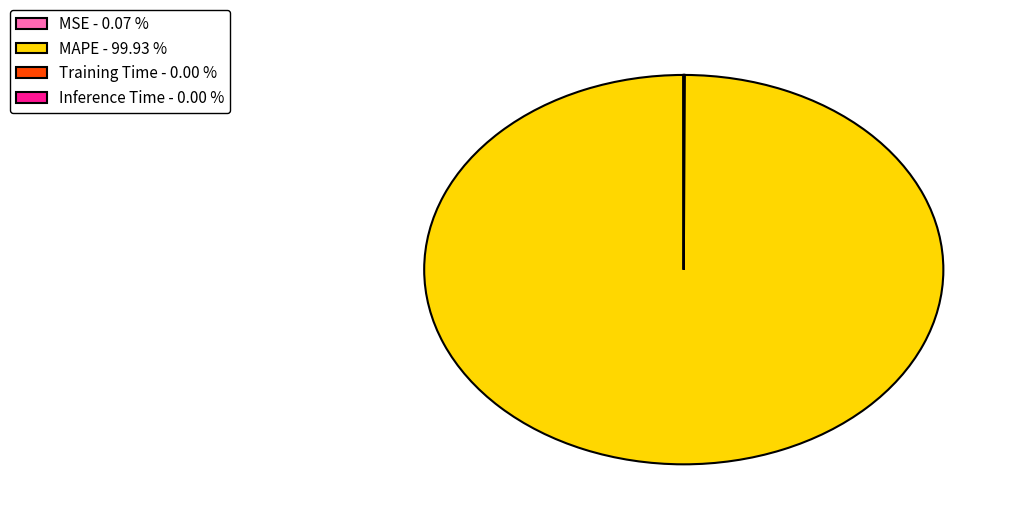

Is there a majority slice in this chart?

Yes